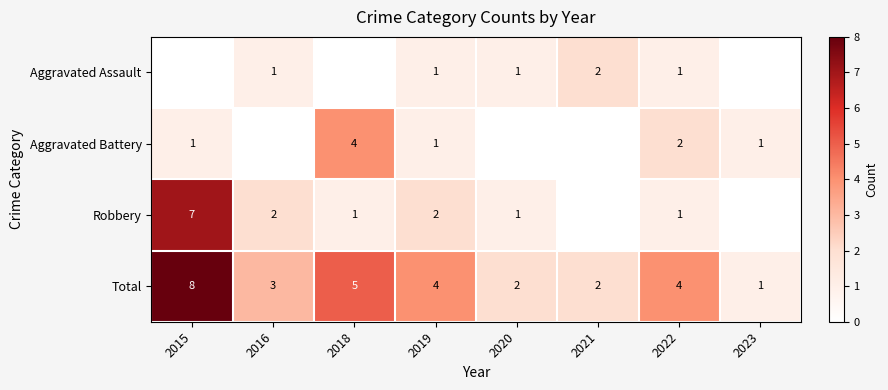

What is the difference between the second highest and second lowest values in the Total series?

3